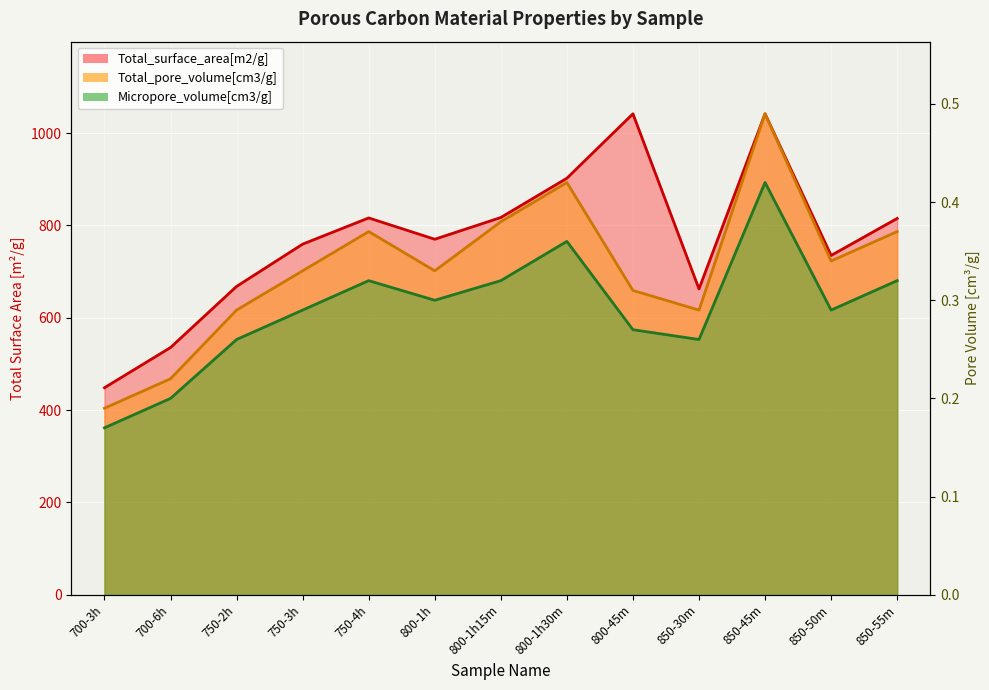

What is the difference between the second highest and minimum values in the Total_pore_volume[cm3/g] series?

0.2